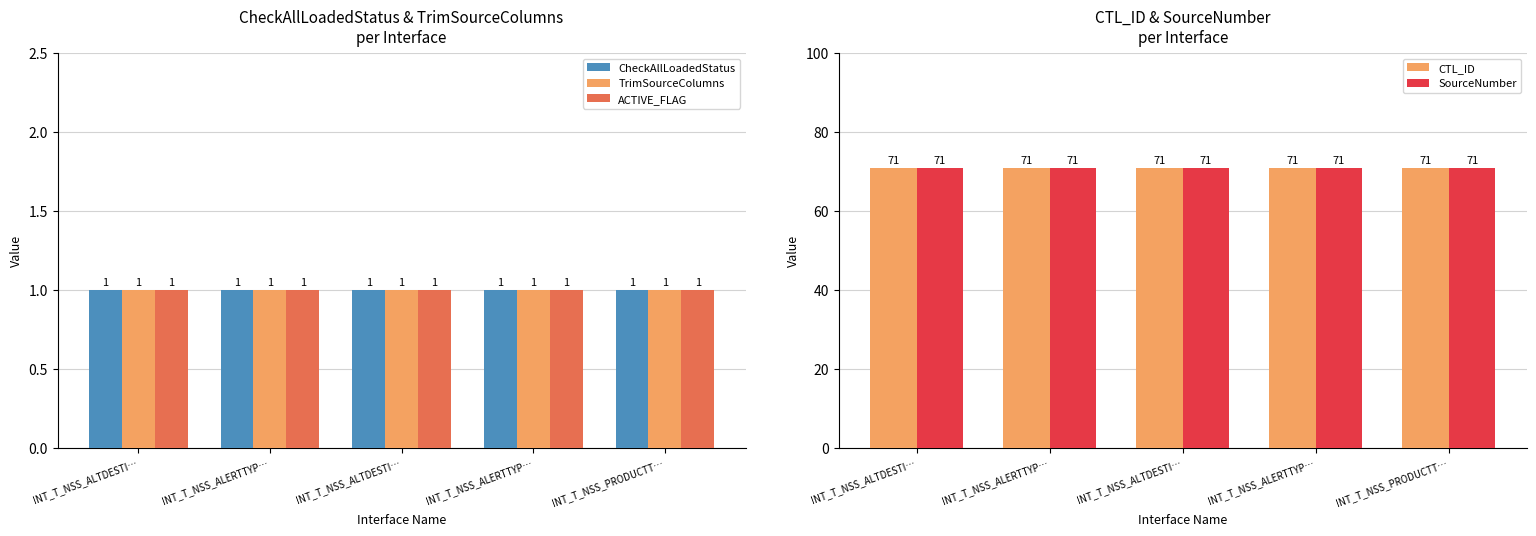

At which label does CTL_ID reach its peak?

INT_T_NSS_ALTDESTI…